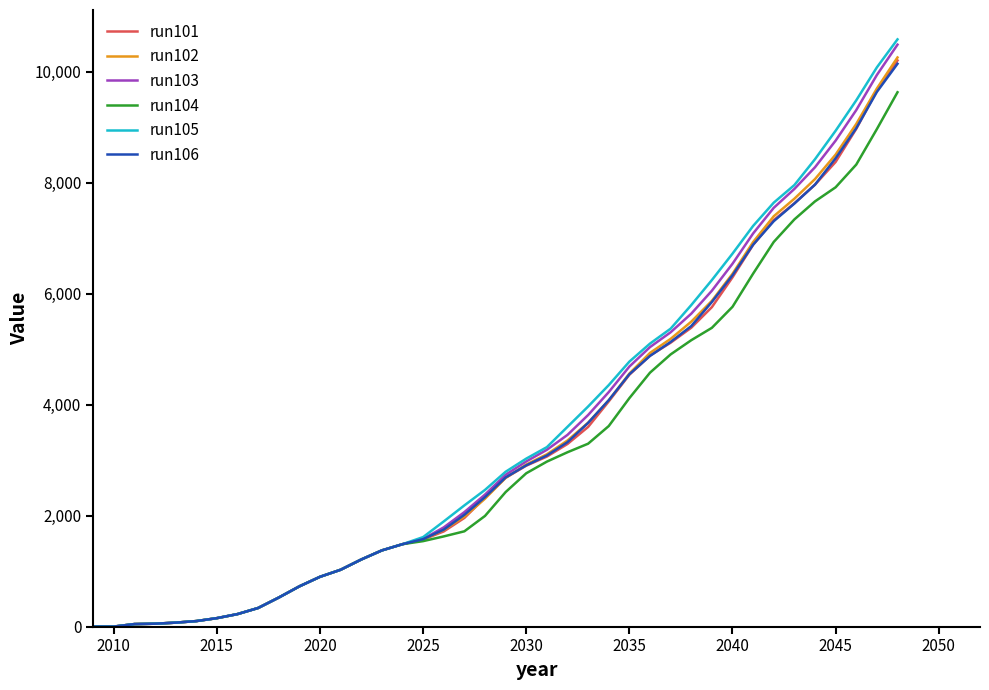

What is the greatest value displayed?

10584